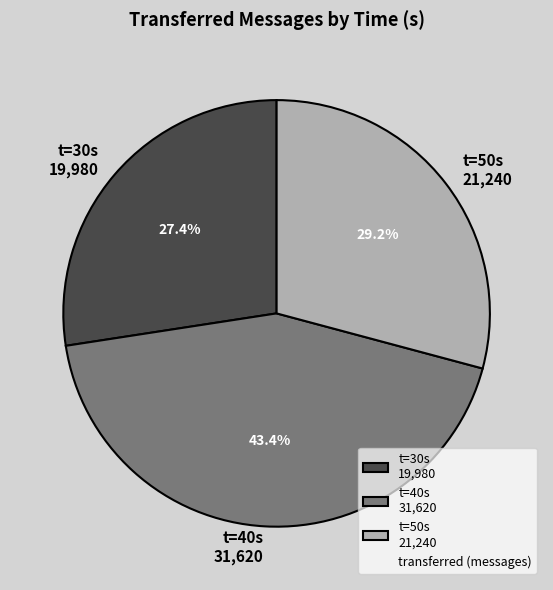

Which category has the smallest portion of the pie?

t=30s 19,980